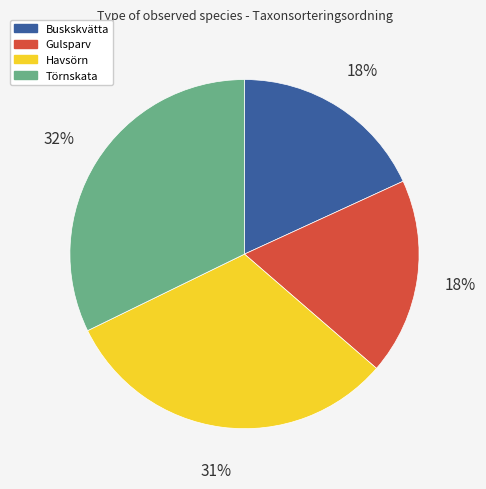

Approximately how many times larger is the value at Havsörn compared to Törnskata?

1.0